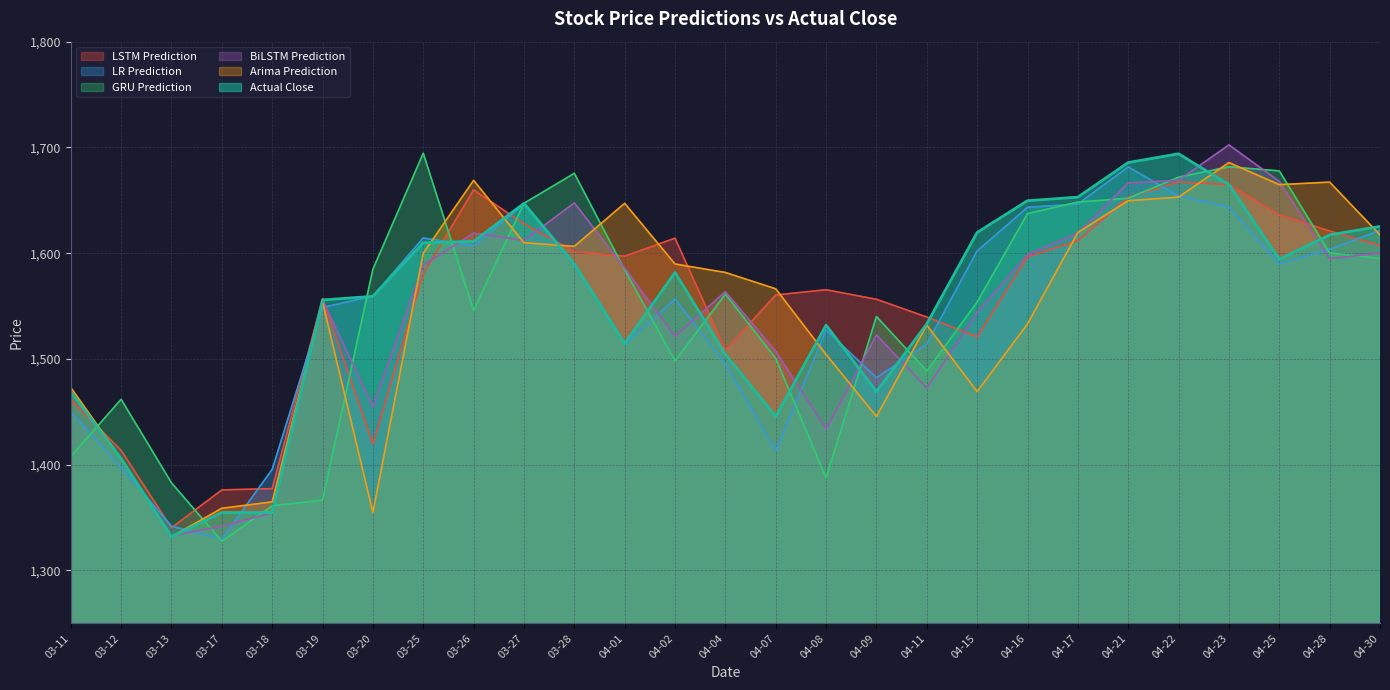

What position from the right is 03-17?

24